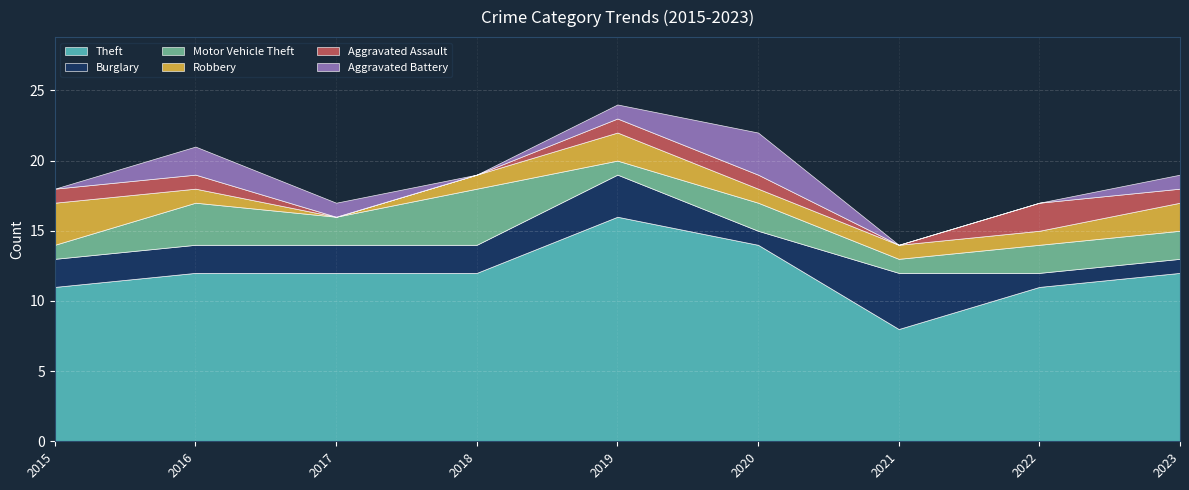

Where is the first local maximum for Robbery?

2019